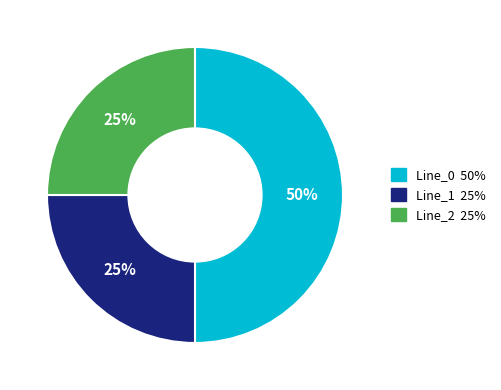

How many slices are in this pie chart?

3